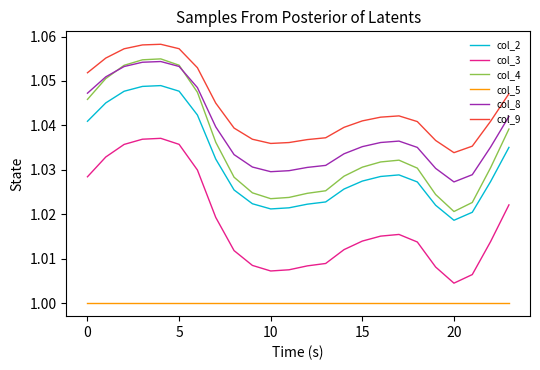

True or false: col_2 and col_8 cross at least once.

False